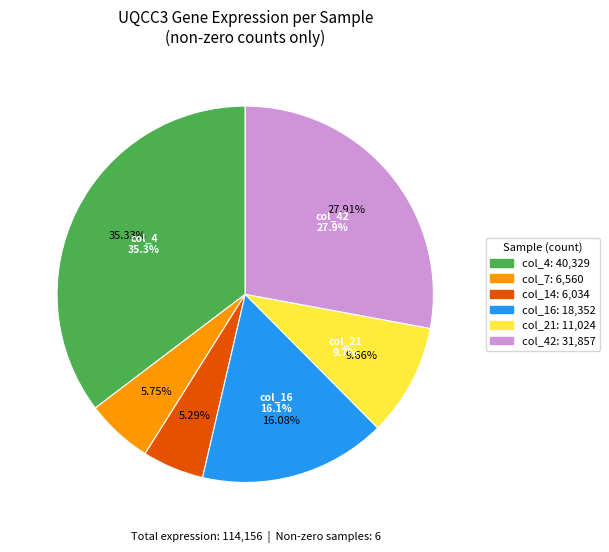

How many segments does this pie chart have?

6